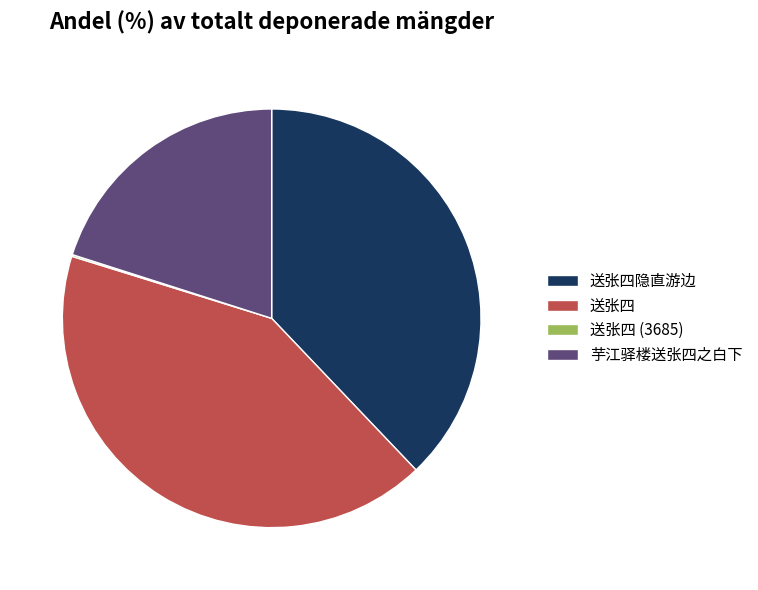

Does 送张四 account for over 50% of the chart?

No